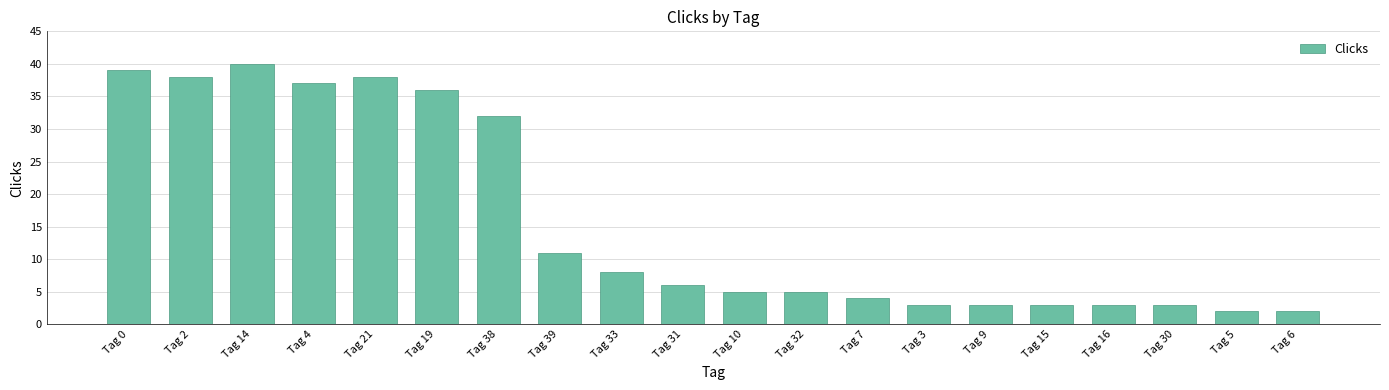

How many bars are there in total?

20